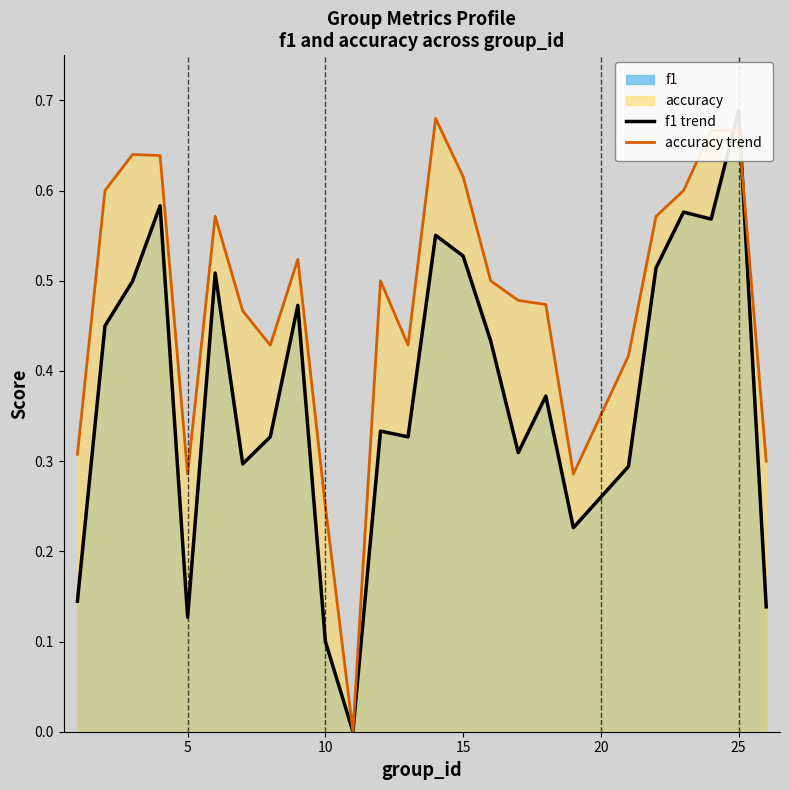

How many times do f1 trend and accuracy trend cross each other?

2